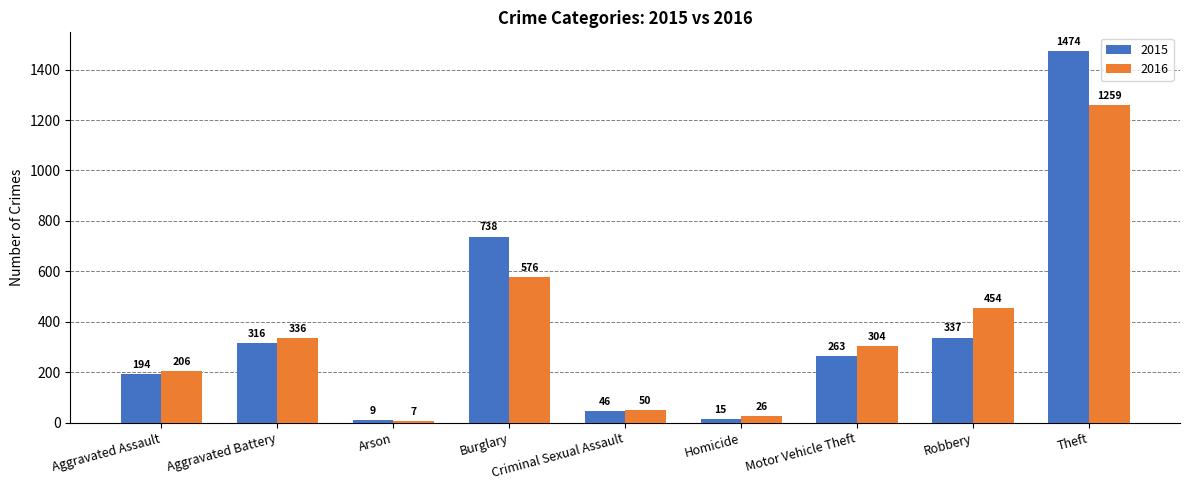

What is the total value across all series at Robbery?

791